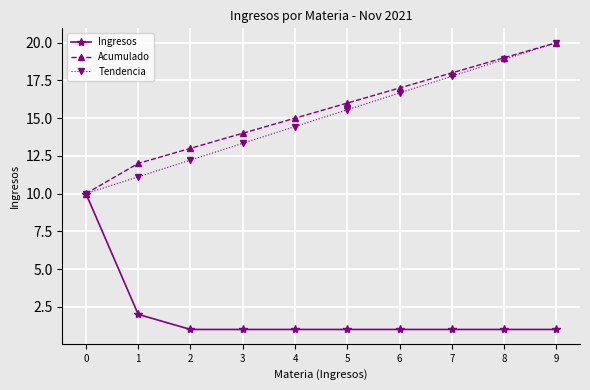

Which series has the largest total across all categories?

Acumulado